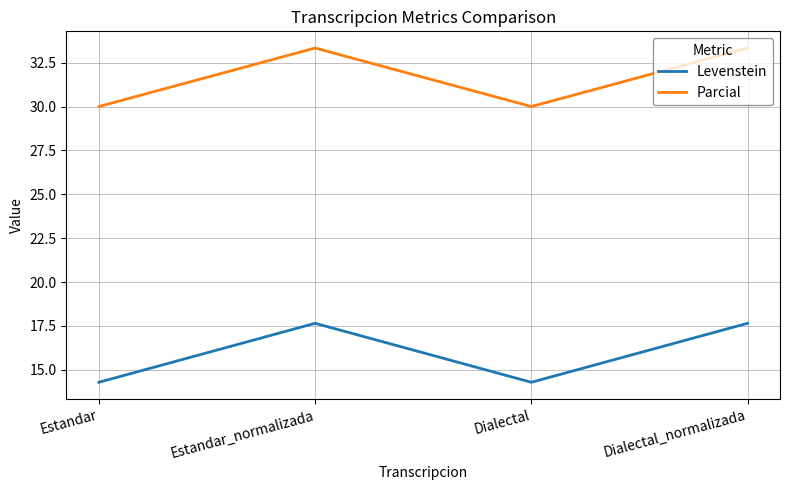

What position from the left is Estandar?

1